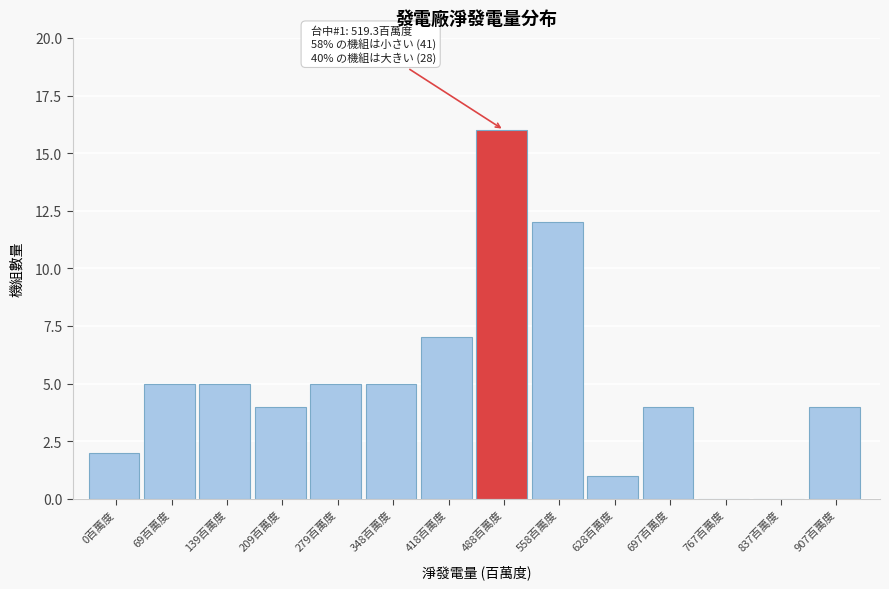

Reading left to right, what are all the values shown in this chart?

0百萬度=2	69百萬度=5	139百萬度=5	209百萬度=4	279百萬度=5	348百萬度=5	418百萬度=7	488百萬度=16	558百萬度=12	628百萬度=1	697百萬度=4	767百萬度=0	837百萬度=0	907百萬度=4